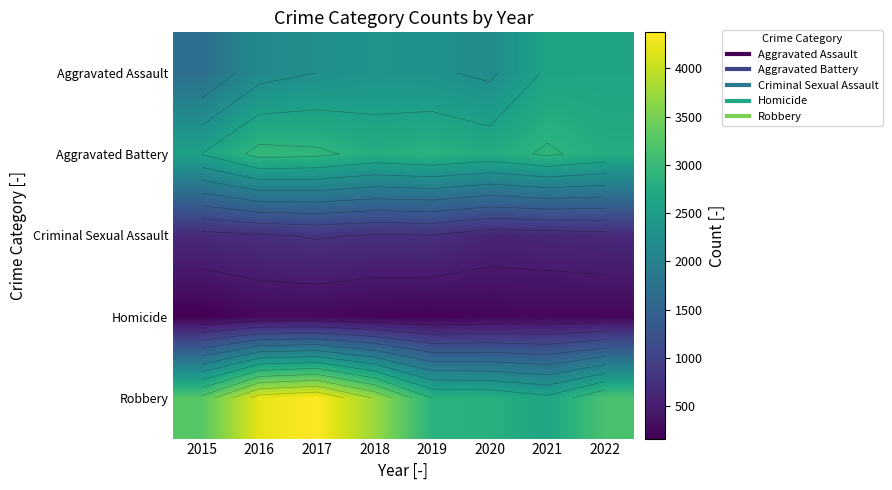

Which series has the widest spread of values?

Robbery